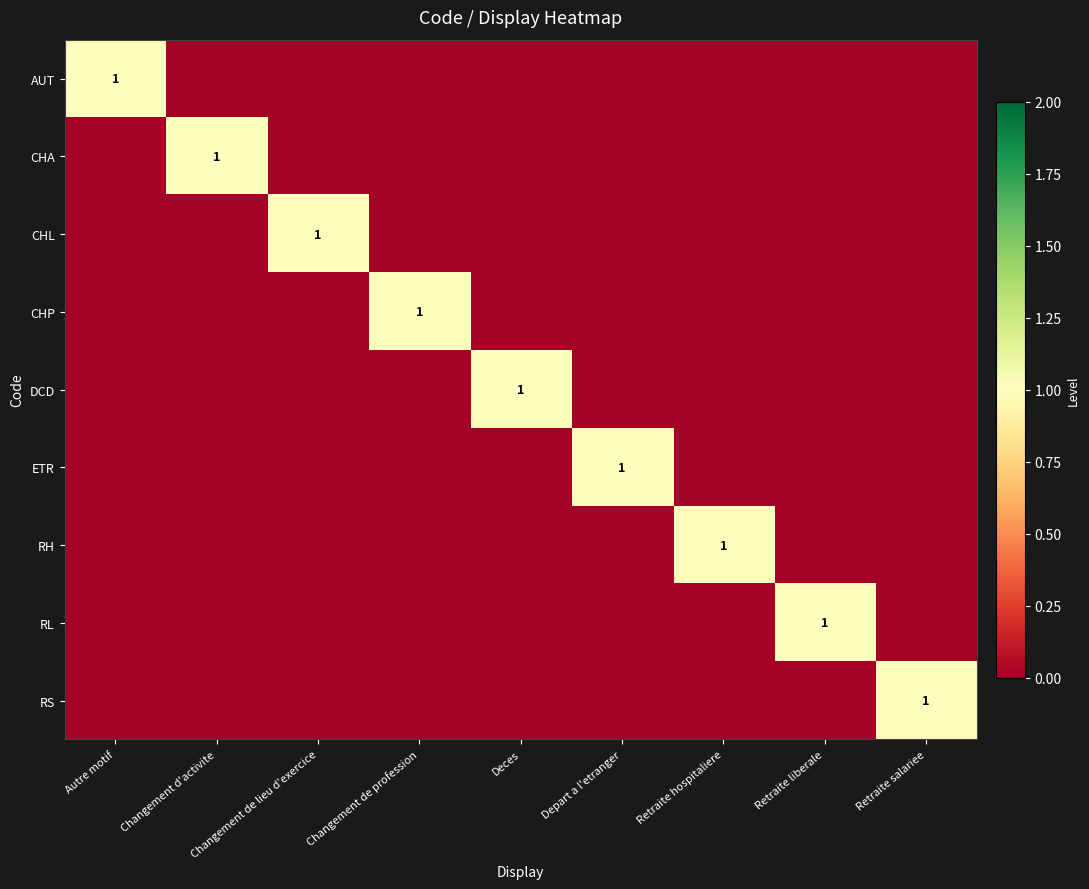

Is it true that DCD equals 1 at Deces?

True